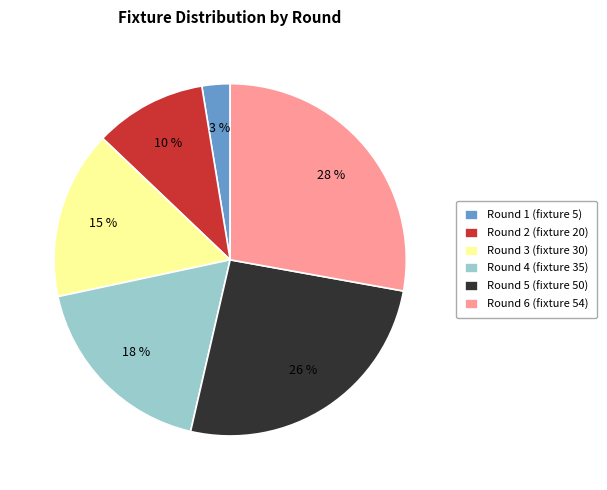

Do Round 3 (fixture 30) and Round 5 (fixture 50) together represent more than half of the pie?

No